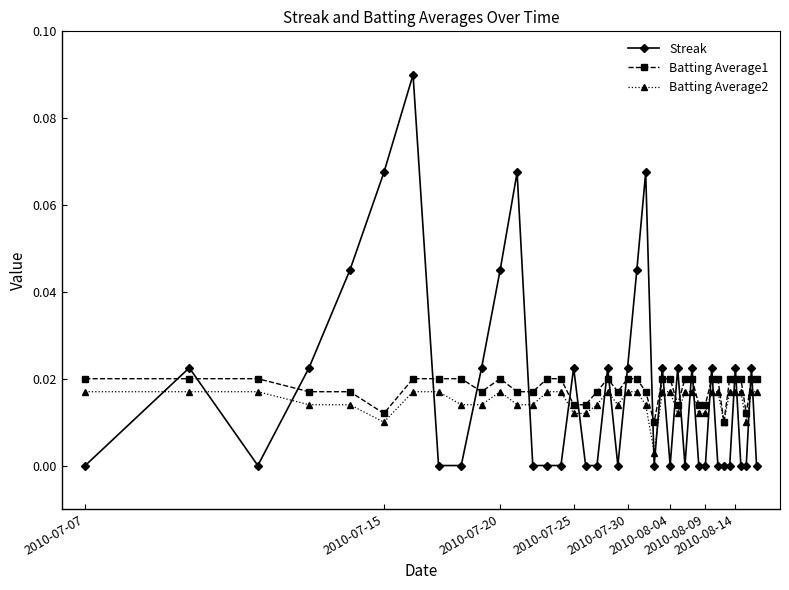

Which series has the widest spread of values?

Streak